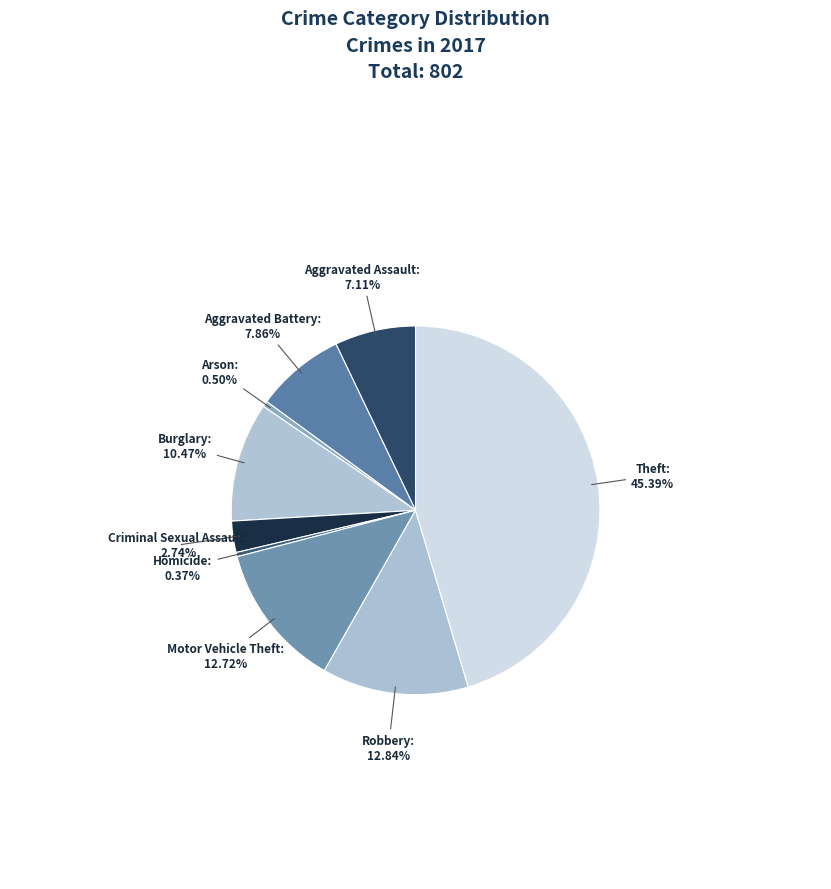

Which slice is the largest?

Theft